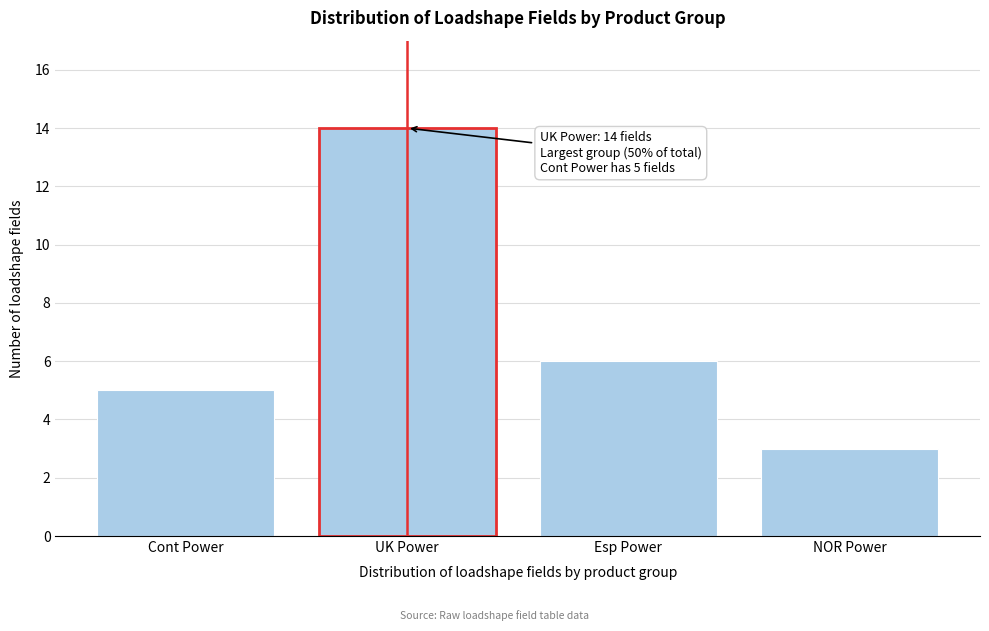

Reading left to right, extract all data points from this chart.

Cont Power=5	UK Power=14	Esp Power=6	NOR Power=3